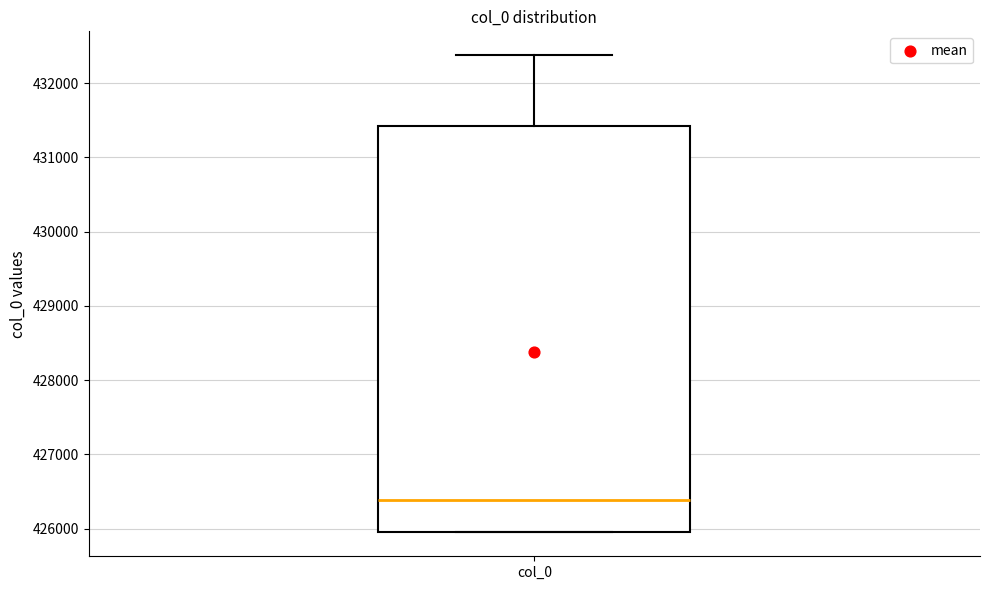

Read this box plot against the y-axis: the position of the median line, the range covered by the box, and the ends of both whiskers. The values are not printed on the chart, so give them approximately, as read against the axis.

median 426400, box 426000 to 431400, whiskers 425900 to 432400